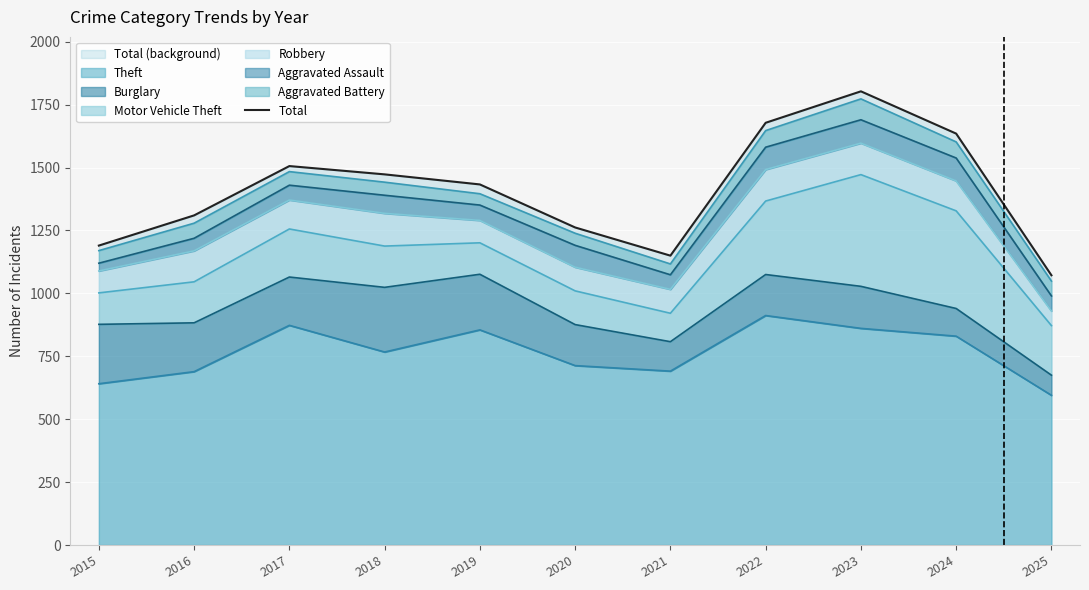

The value at 2023 is 1803. True or false?

True